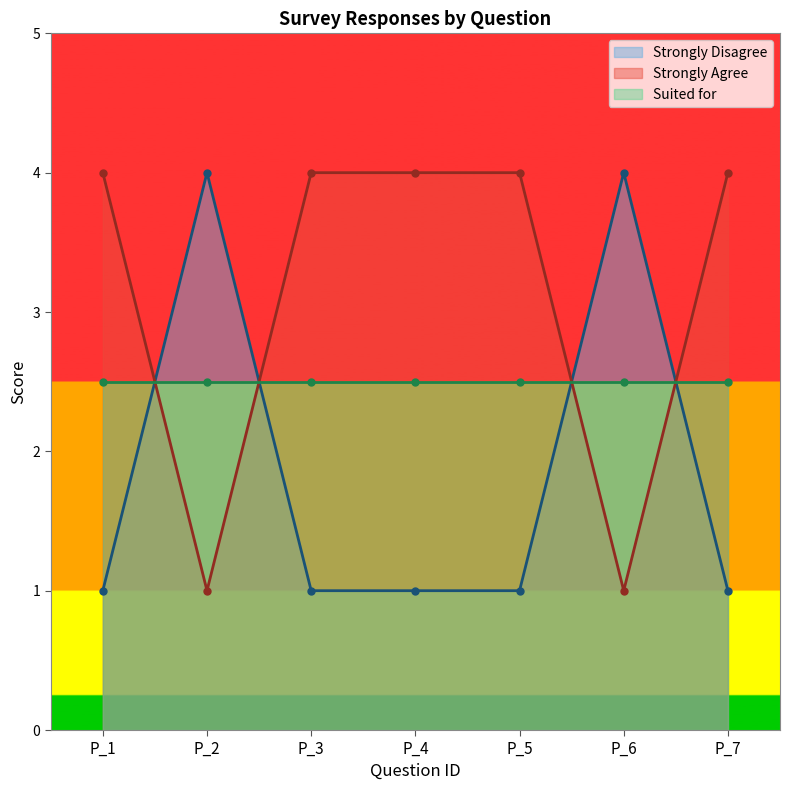

Is it true that Strongly Disagree equals 1 at P_2?

False